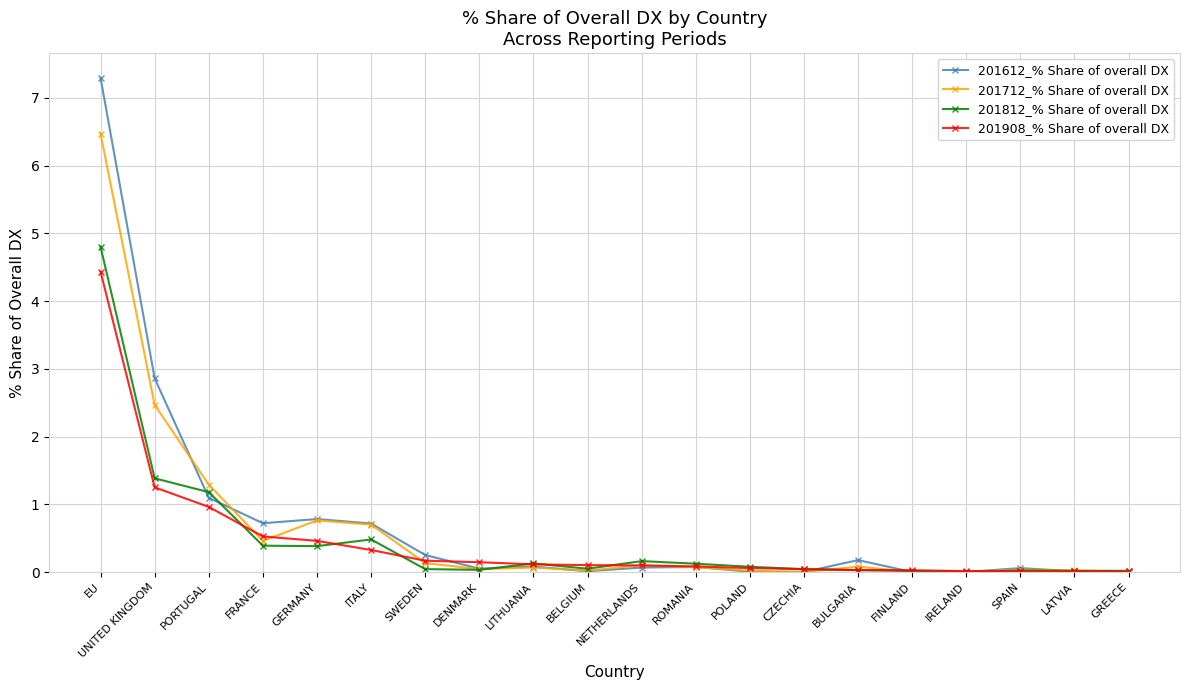

True or false: 201812_% Share of overall DX has a value of 4.8 at EU.

True